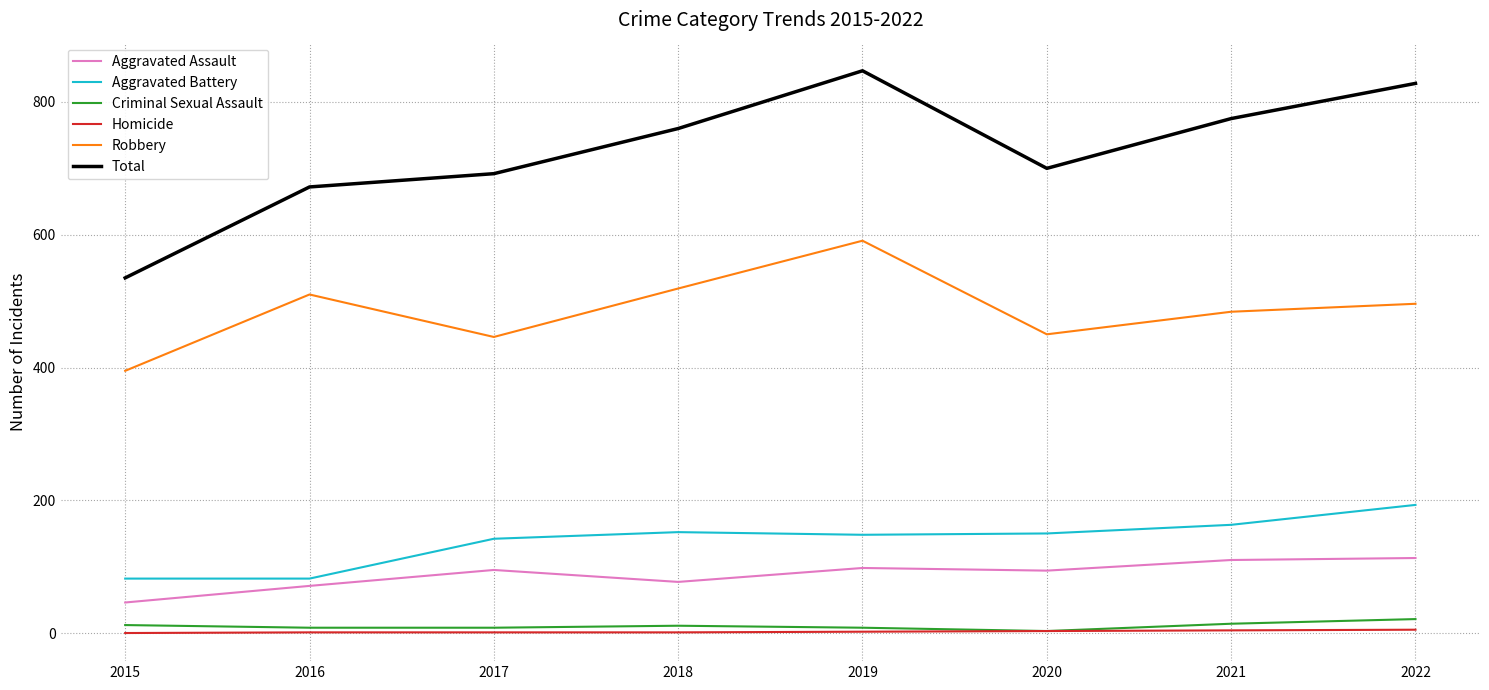

What value does the Homicide series have at 2020?

3